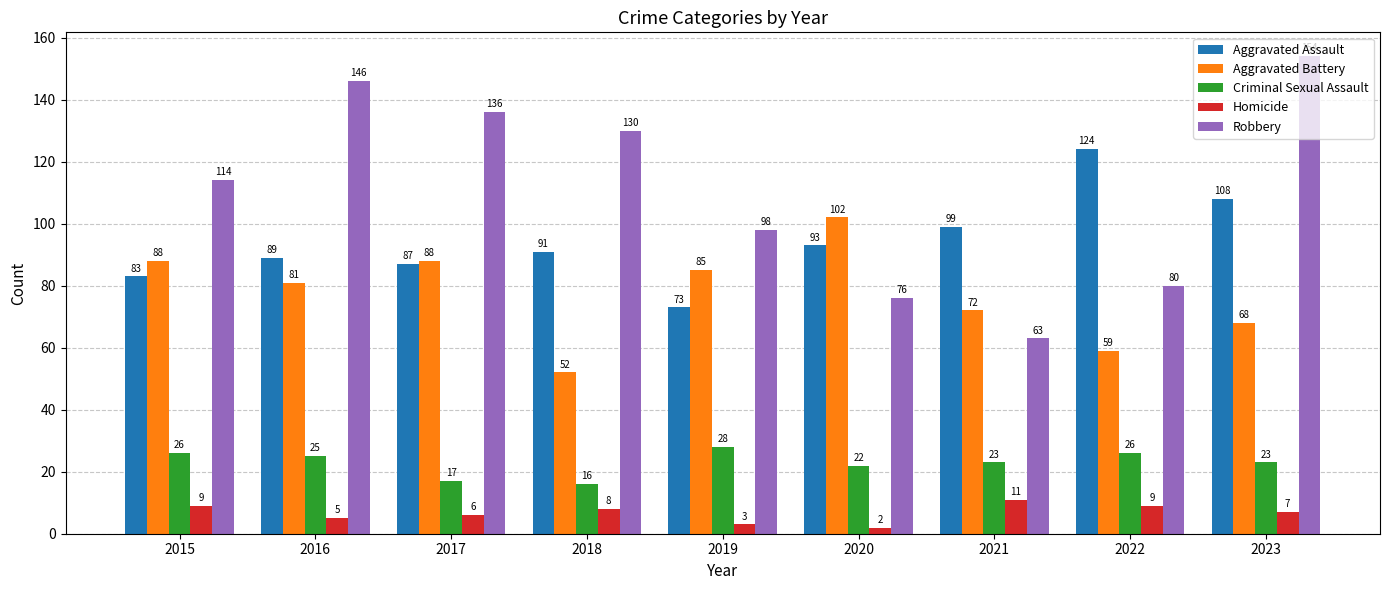

Reading left to right, list all the values displayed in this chart.

Aggravated Assault: 2015=83	2016=89	2017=87	2018=91	2019=73	2020=93	2021=99	2022=124	2023=108
Aggravated Battery: 2015=88	2016=81	2017=88	2018=52	2019=85	2020=102	2021=72	2022=59	2023=68
Criminal Sexual Assault: 2015=26	2016=25	2017=17	2018=16	2019=28	2020=22	2021=23	2022=26	2023=23
Homicide: 2015=9	2016=5	2017=6	2018=8	2019=3	2020=2	2021=11	2022=9	2023=7
Robbery: 2015=114	2016=146	2017=136	2018=130	2019=98	2020=76	2021=63	2022=80	2023=154